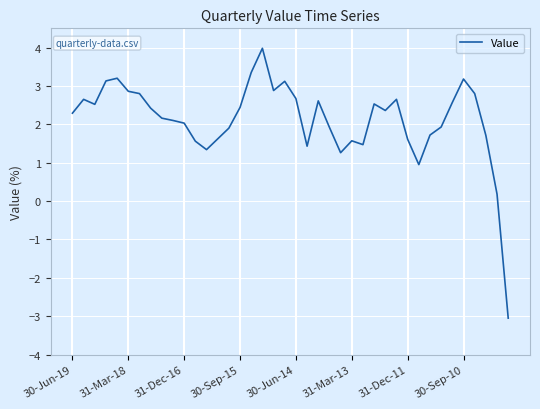

What is the difference between the maximum and minimum values?

7.0